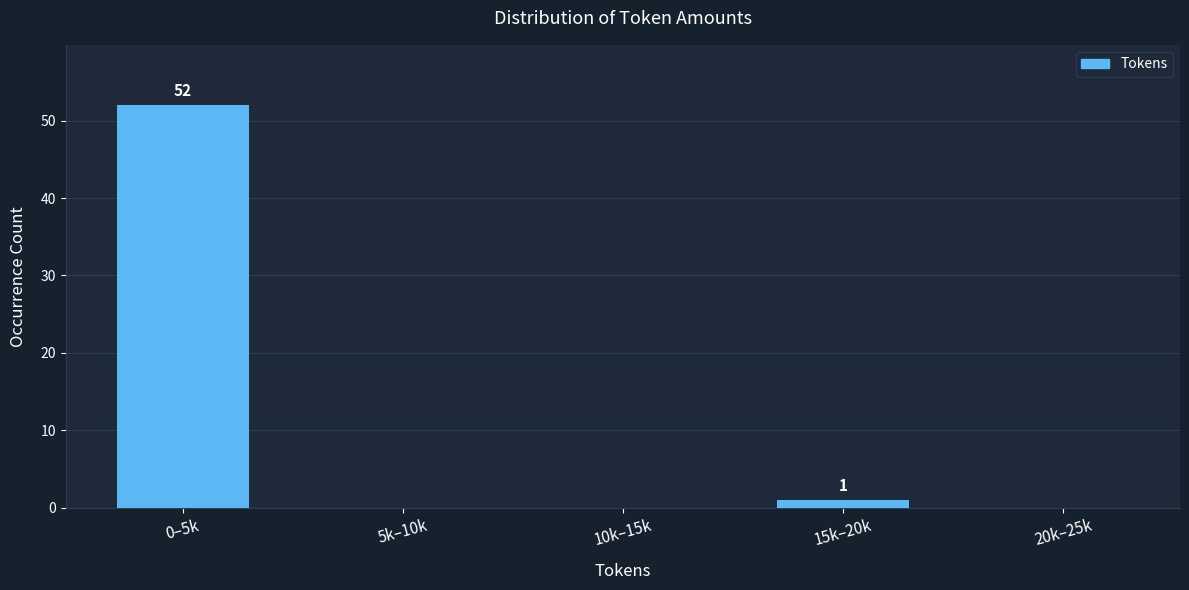

Reading left to right, transcribe all the data shown in this chart.

0–5k=52	5k–10k=0	10k–15k=0	15k–20k=1	20k–25k=0